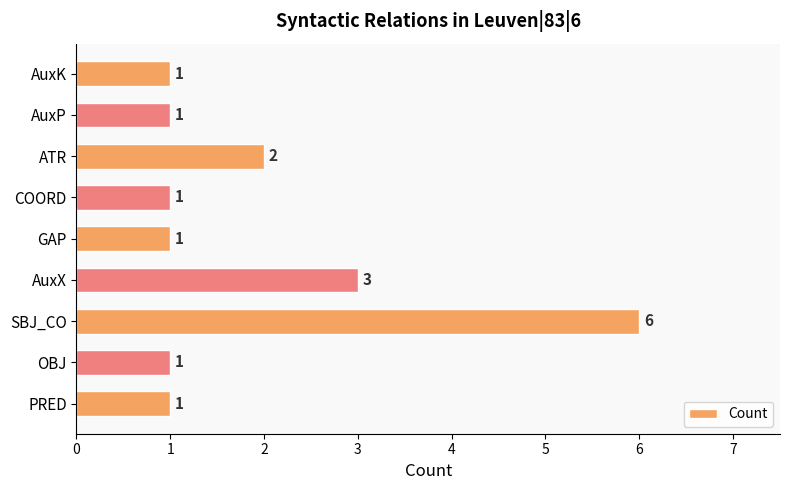

Count the number of data series in this chart.

1